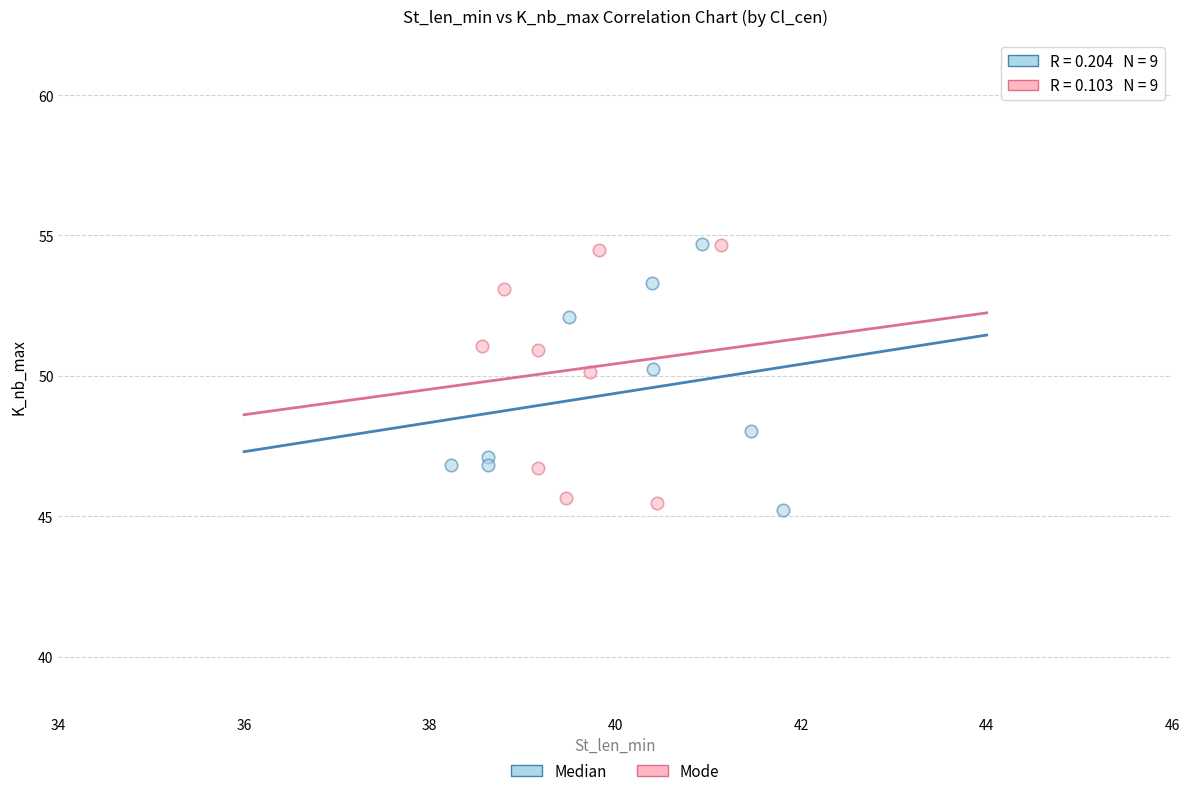

Which series contains the lowest Y value?

Median